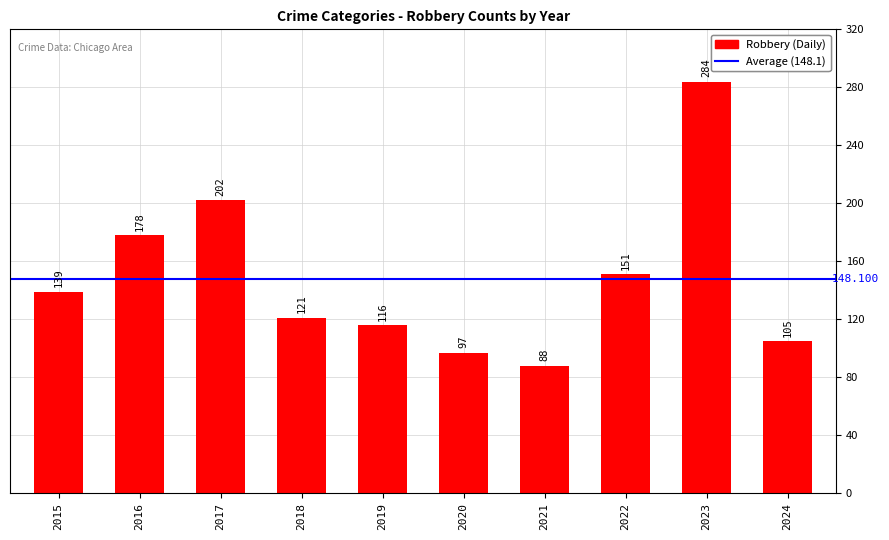

Are the bars horizontal?

No